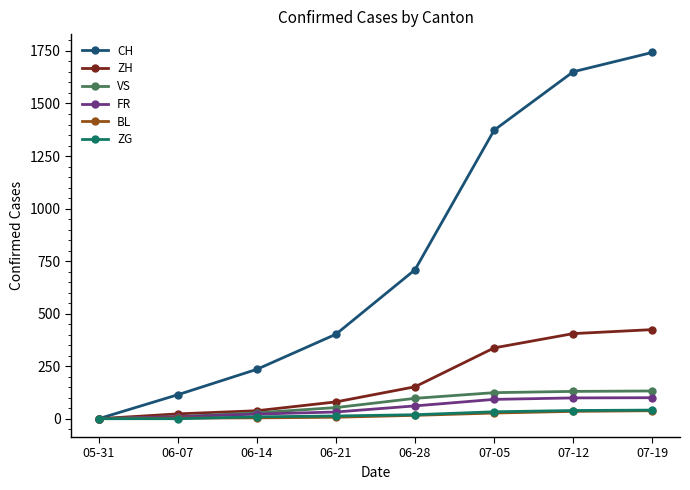

What is the total value across all series at 06-14?

336